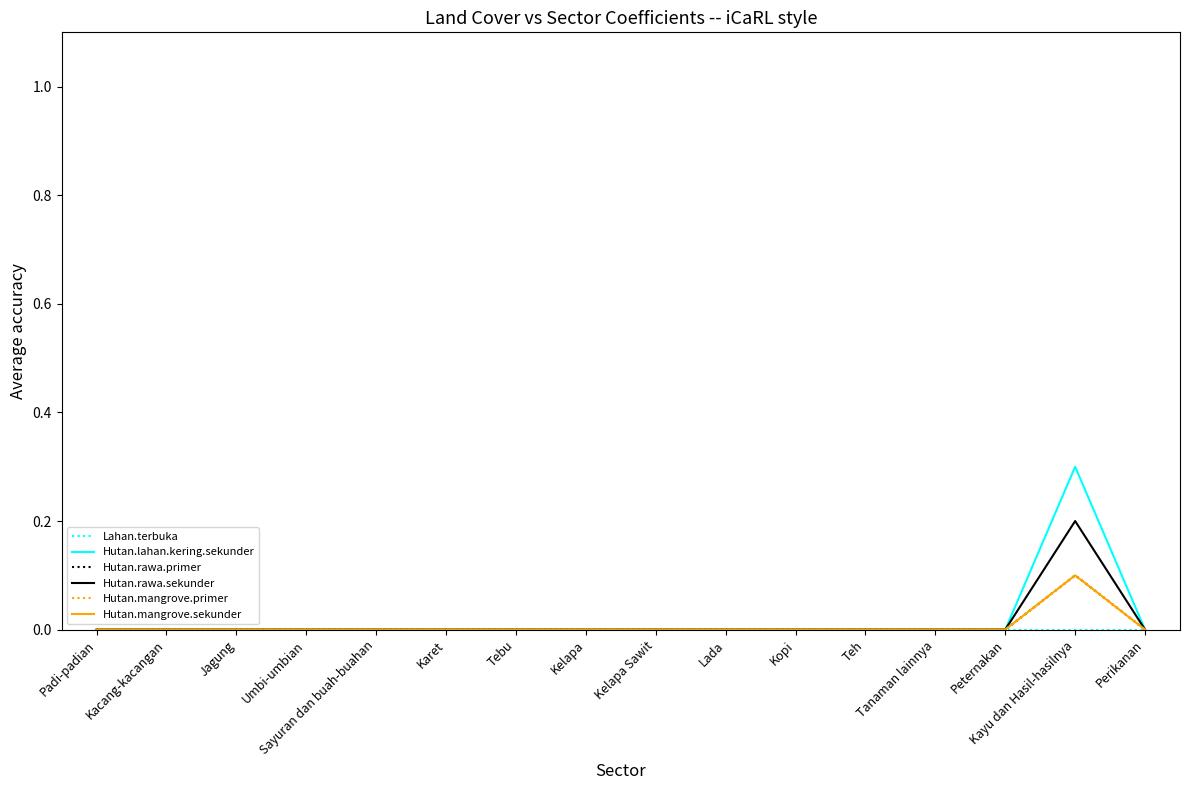

At how many categories does at least one series exceed 0?

1